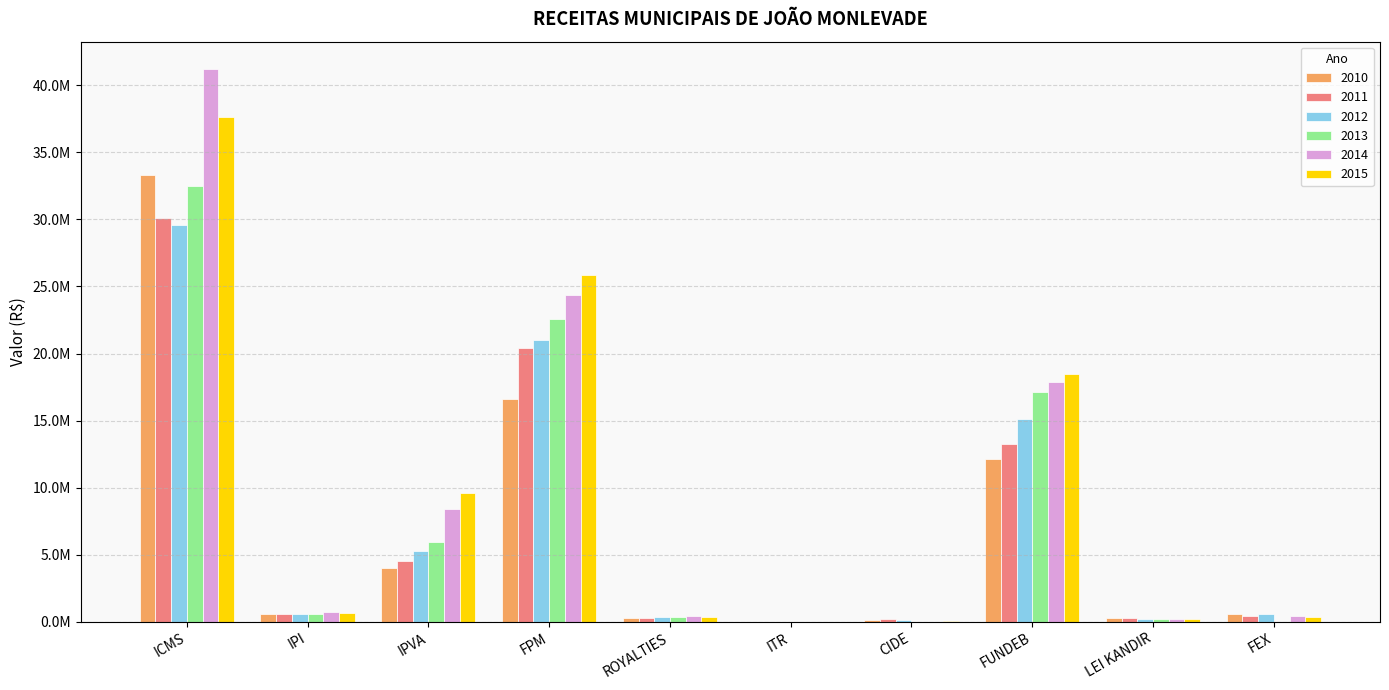

At which label does 2013 reach its minimum?

FEX